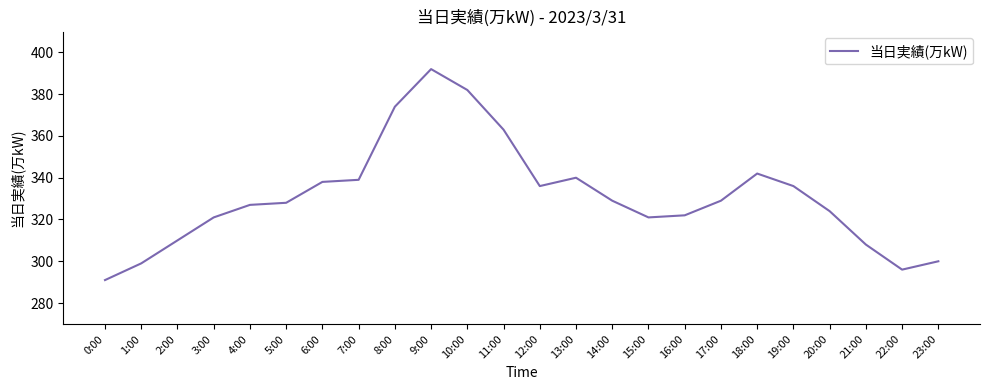

What is the maximum value shown in the chart?

392